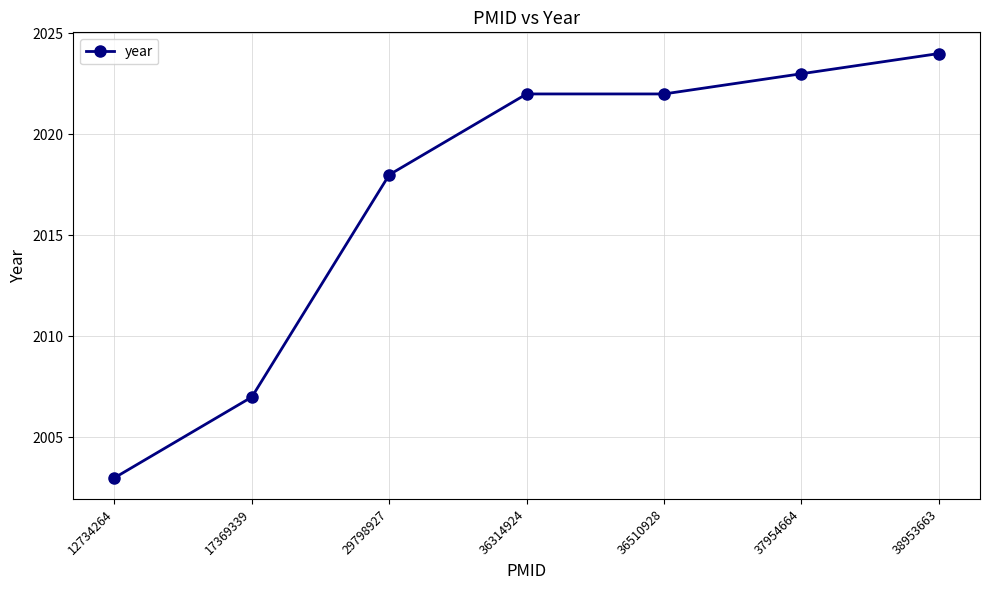

What is the ratio of the value at 36510928 to the value at 37954664?

1.0